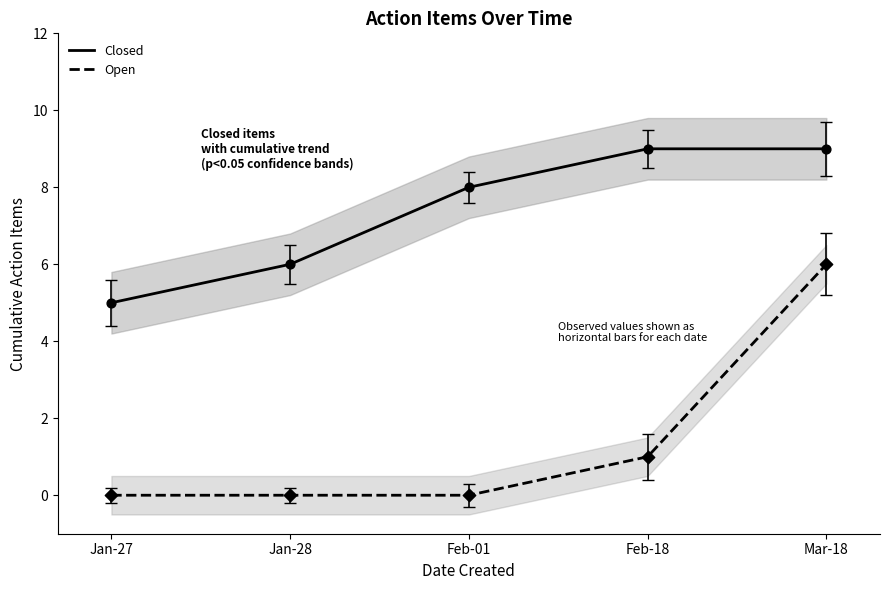

At how many categories does at least one series exceed 7?

3